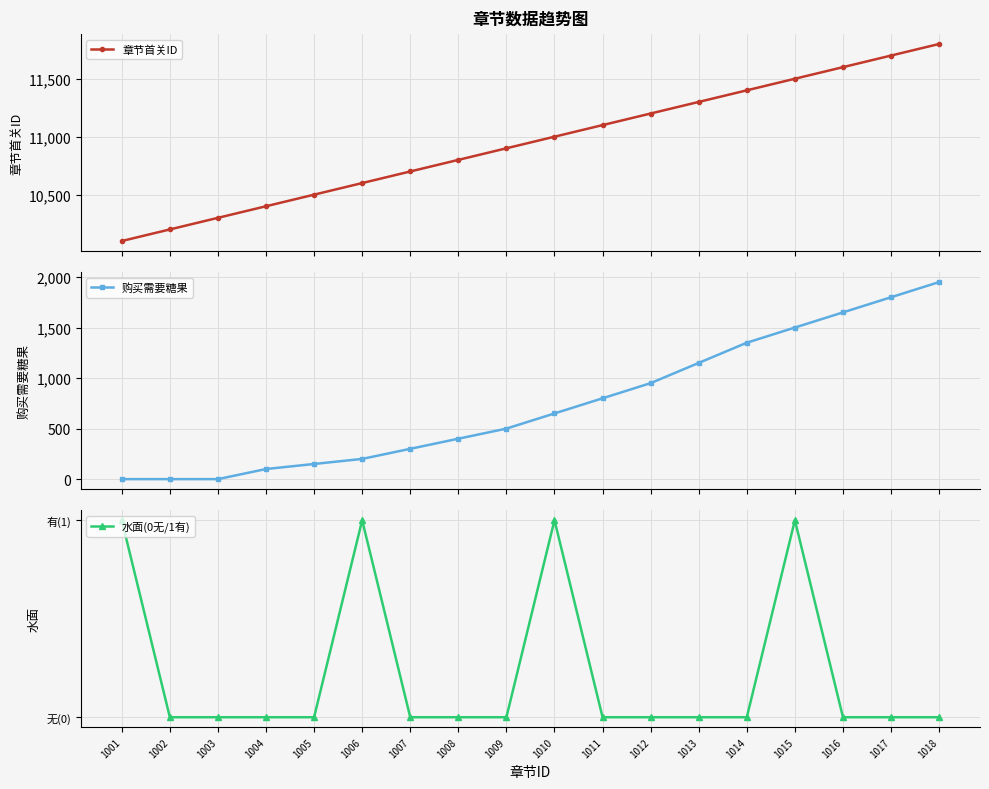

At 1007, list the series in order from smallest to largest.

水面(0无/1有), 购买需要糖果, 章节首关ID